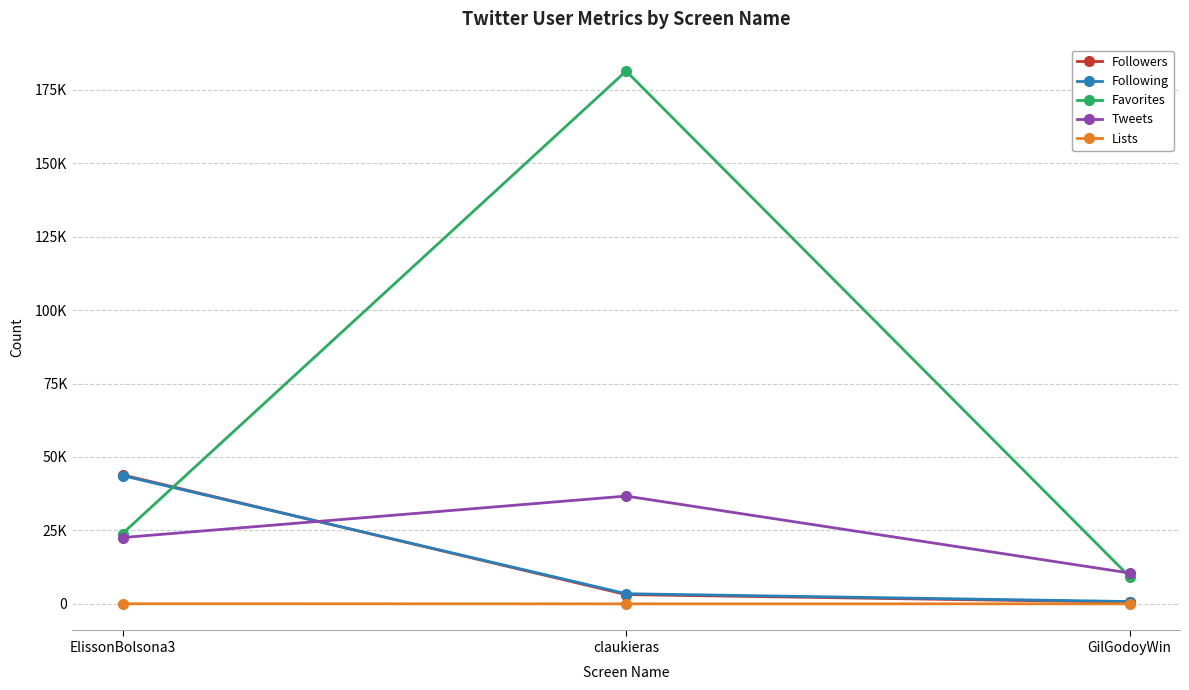

List the series in order of their peak value, lowest first.

Lists, Tweets, Following, Followers, Favorites